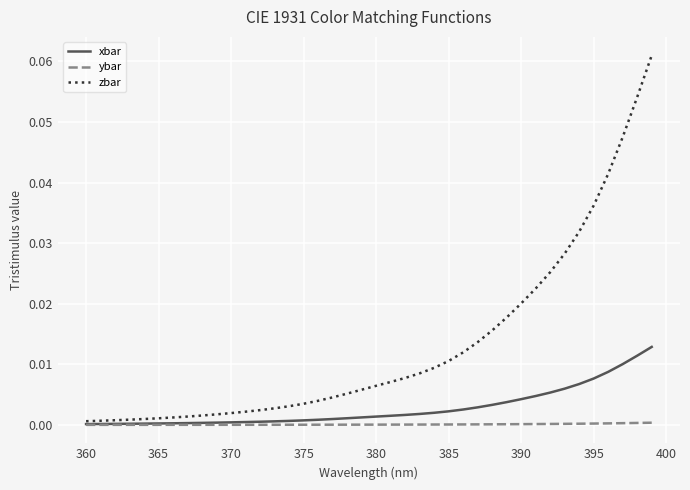

Which series has the widest spread of values?

zbar